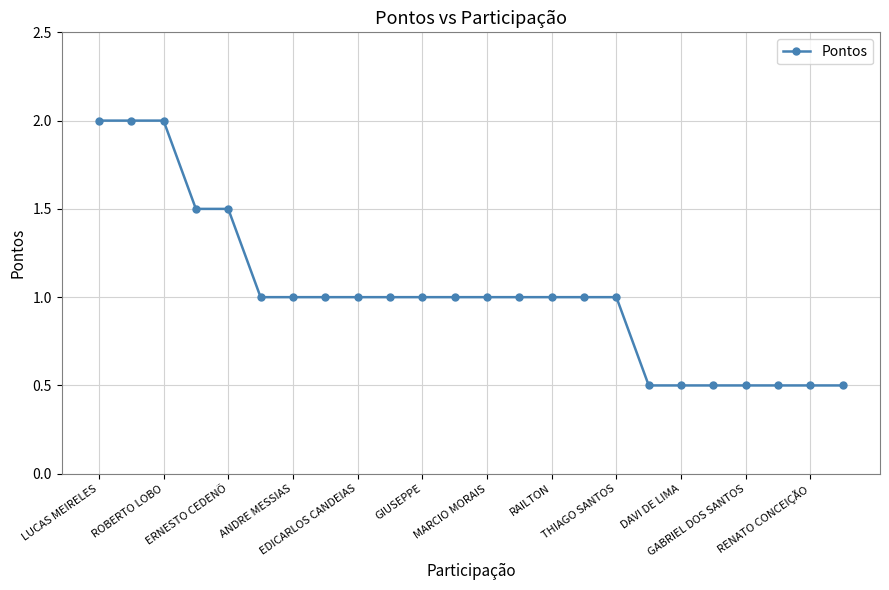

What is the greatest value displayed?

2.0